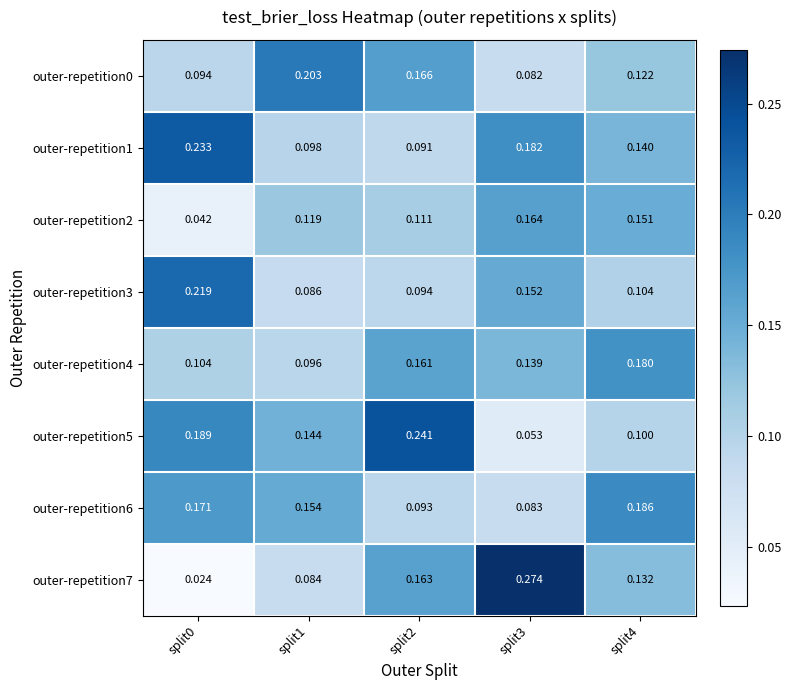

At how many categories does at least one series exceed 0?

5